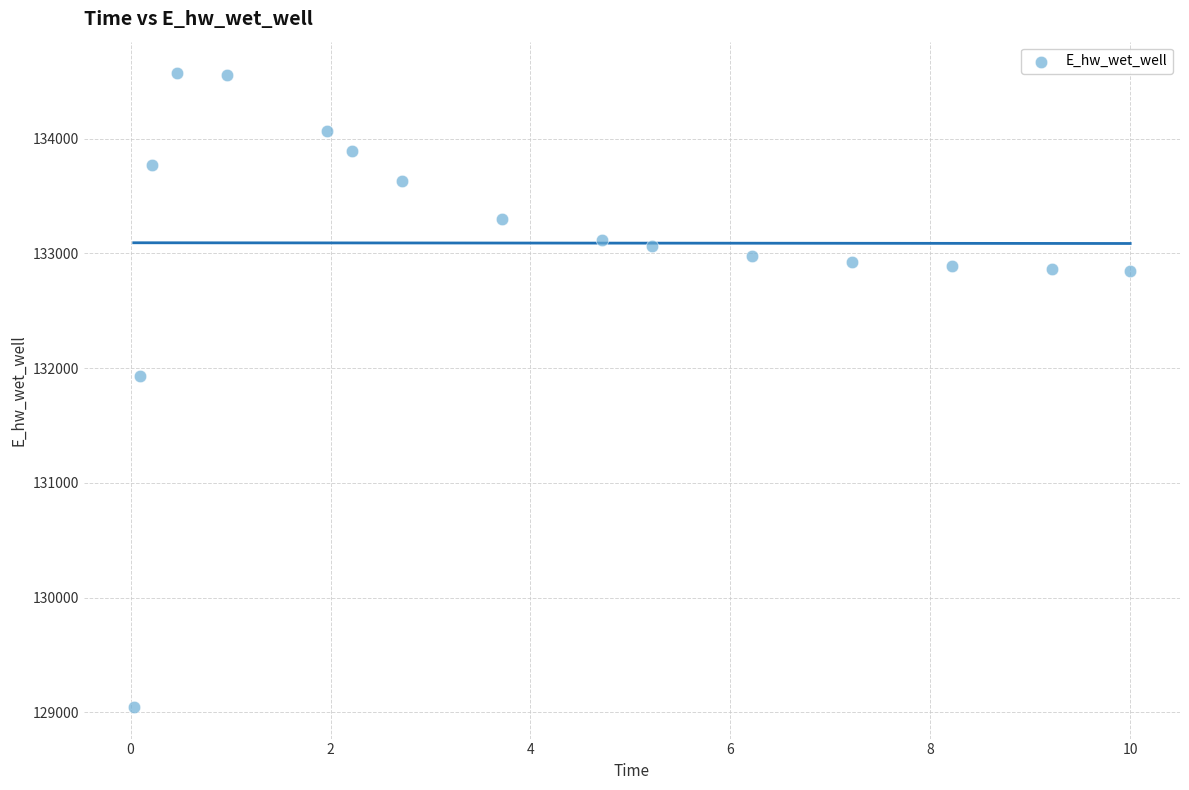

What is the range of X values (max minus min)?

10.0